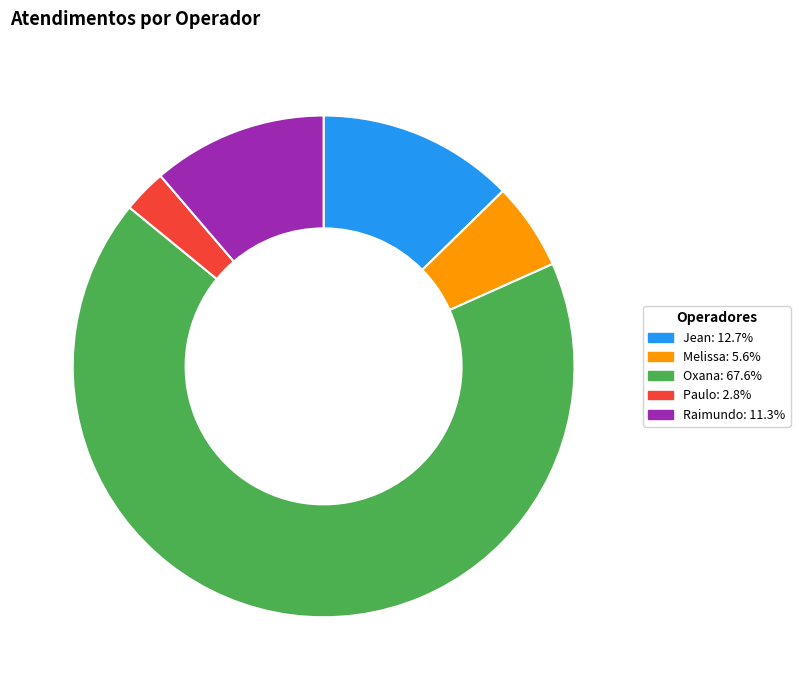

Is there any slice that represents more than half of the pie?

Yes